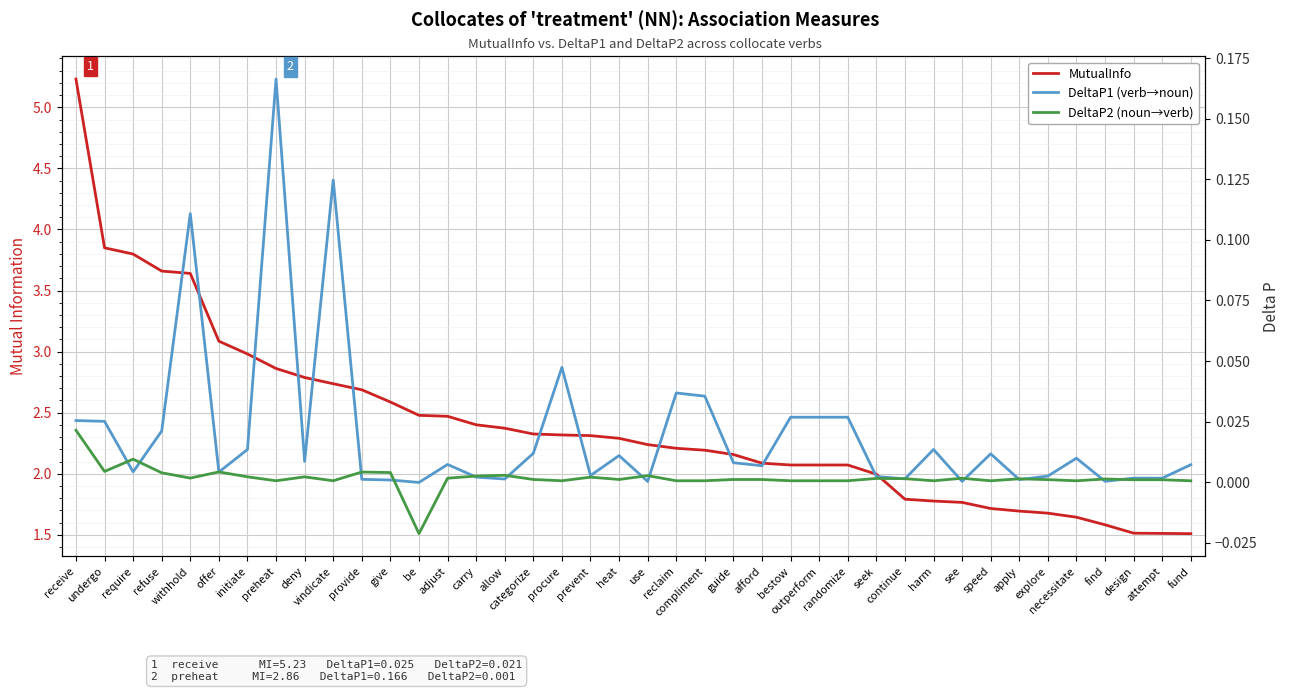

What is the highest value of the MutualInfo series?

5.2